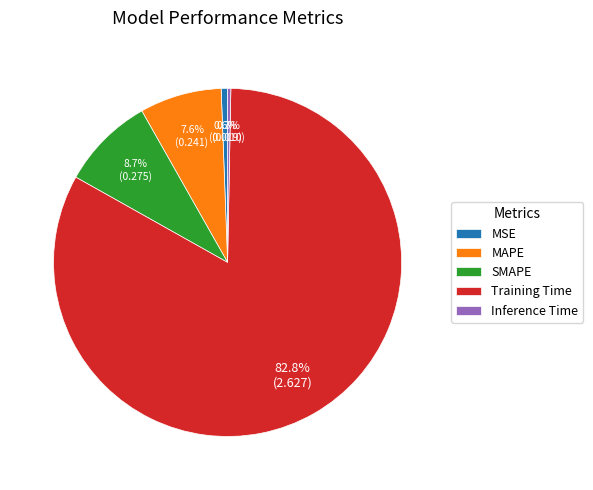

Which slice is the largest?

Training Time